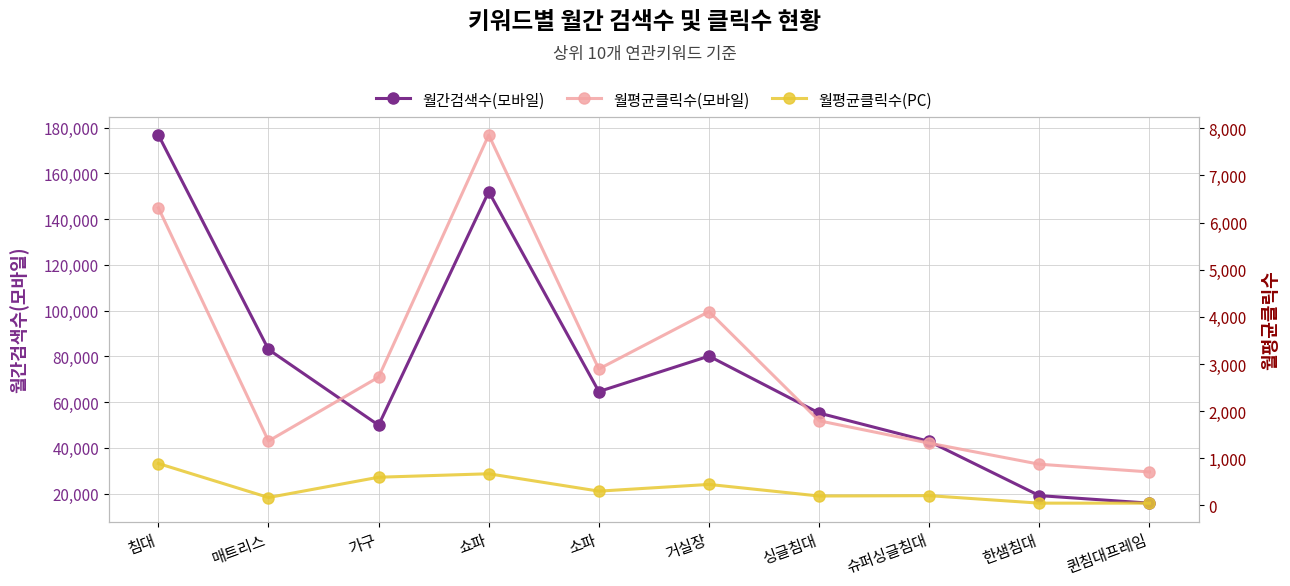

At which category is the sum across all series the highest?

침대